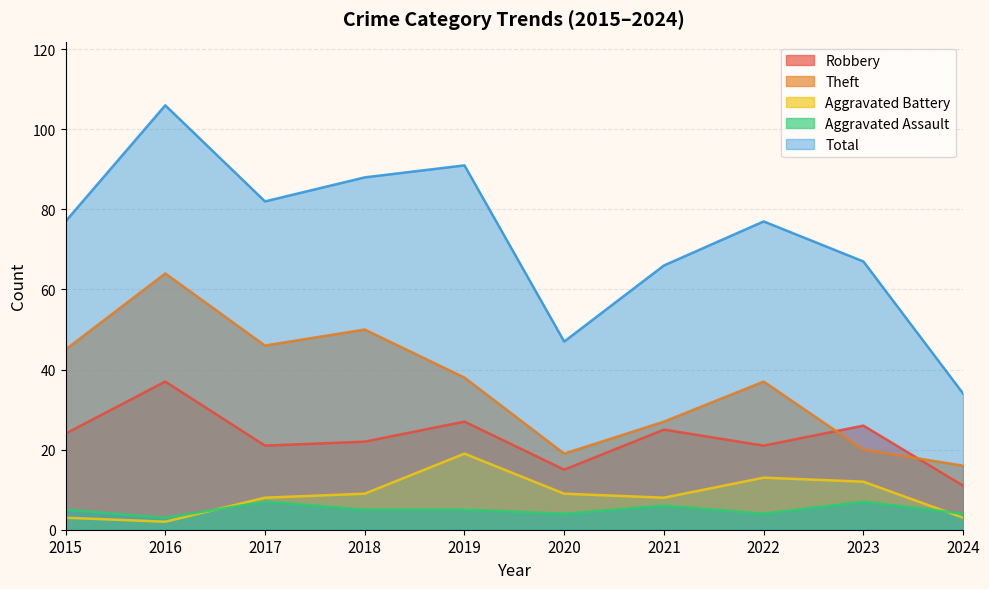

How many lines are shown in the chart?

5